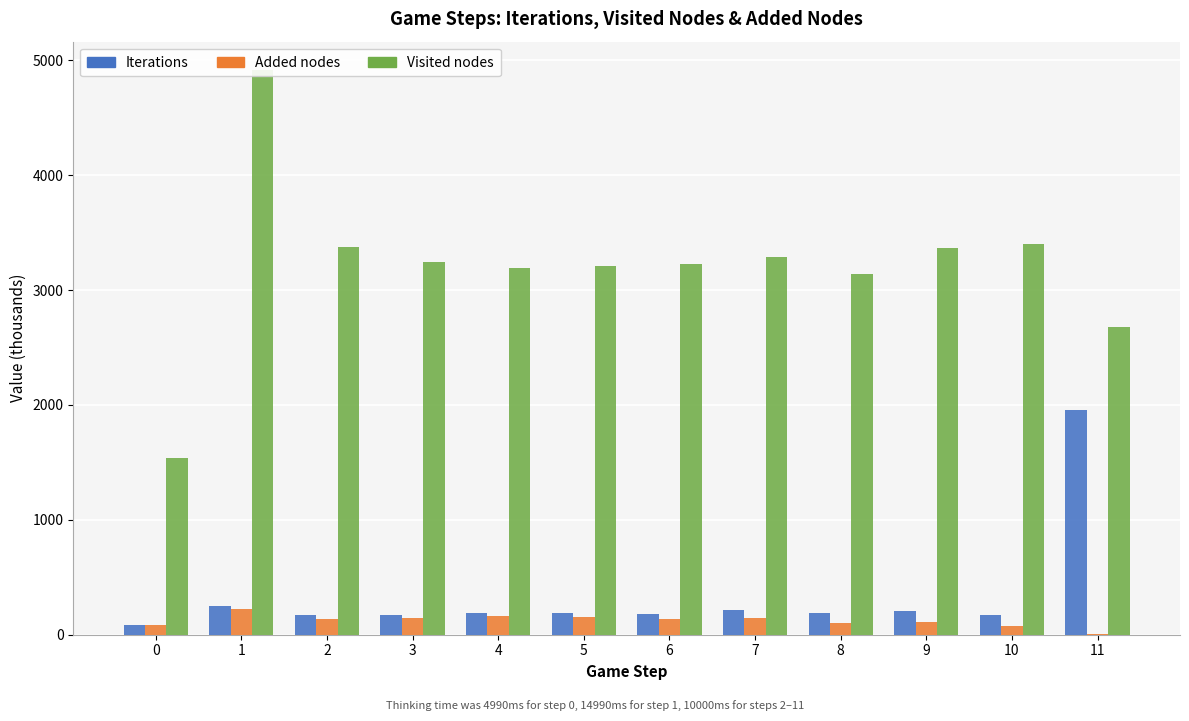

How many values in the Added nodes series exceed 138?

6